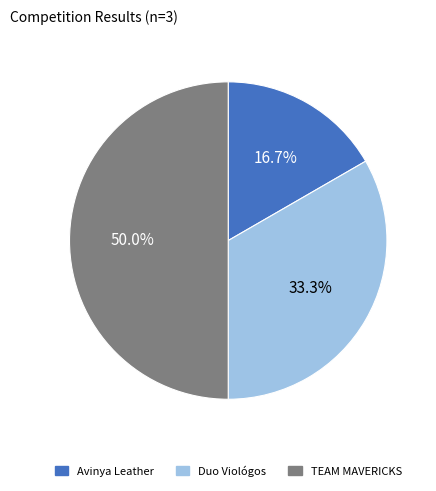

Does Avinya Leather represent more than half of the total?

No